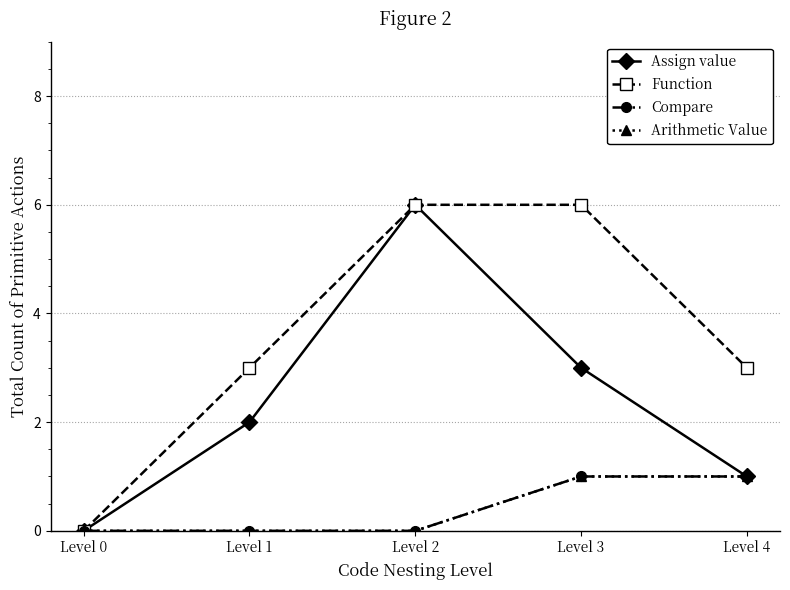

At Level 3, list the series in order from largest to smallest.

Function, Assign value, Compare, Arithmetic Value